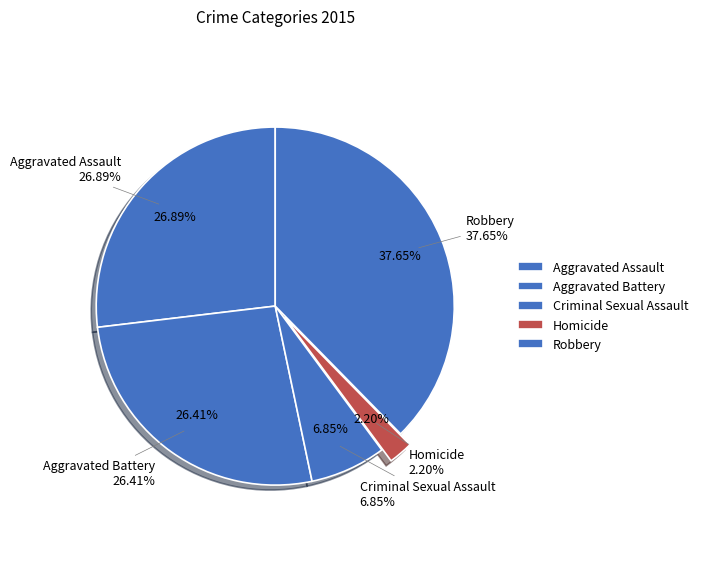

To the nearest percent, what is the average slice percentage?

20%